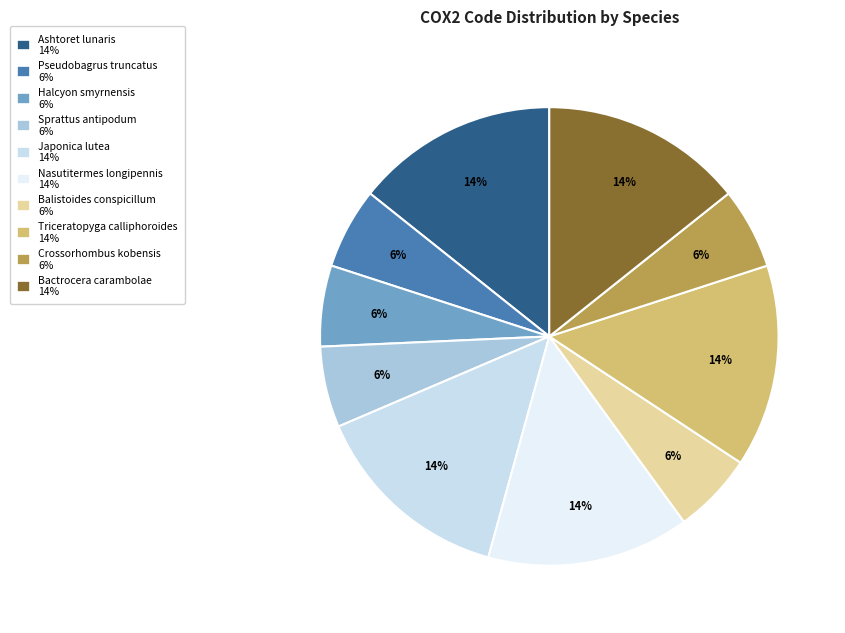

To the nearest percent, what is the average slice percentage?

10%